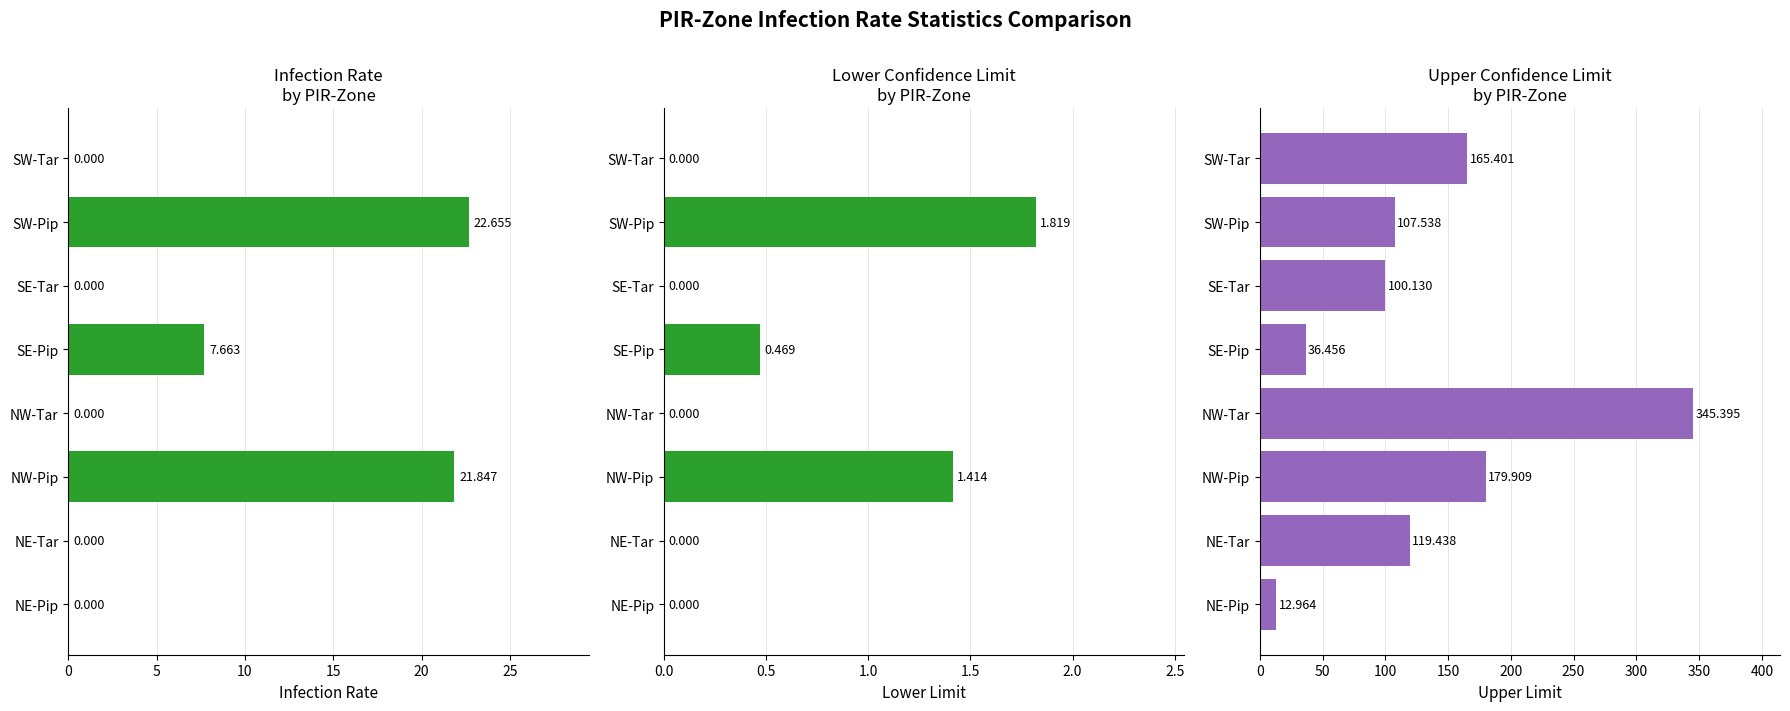

Rank the series by their maximum value, from lowest to highest.

Lower Limit, Infection Rate, Upper Limit